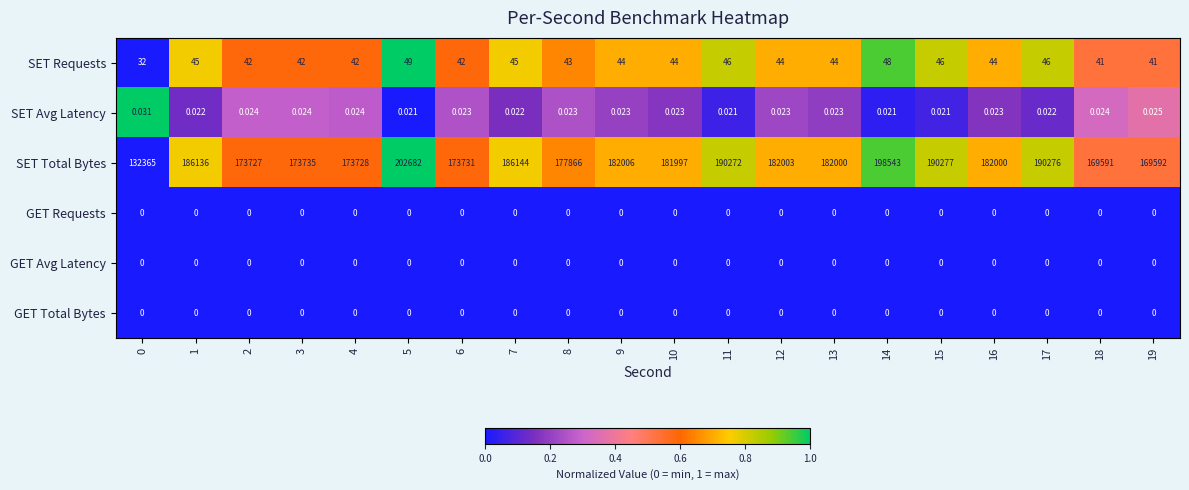

Which series has the largest range (max minus min)?

SET Total Bytes